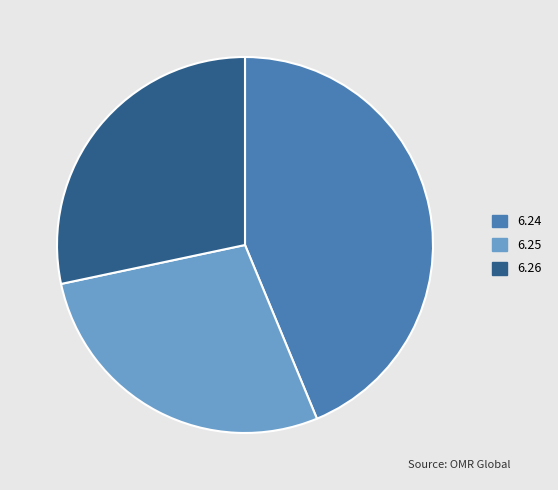

Is there any slice that represents more than half of the pie?

No